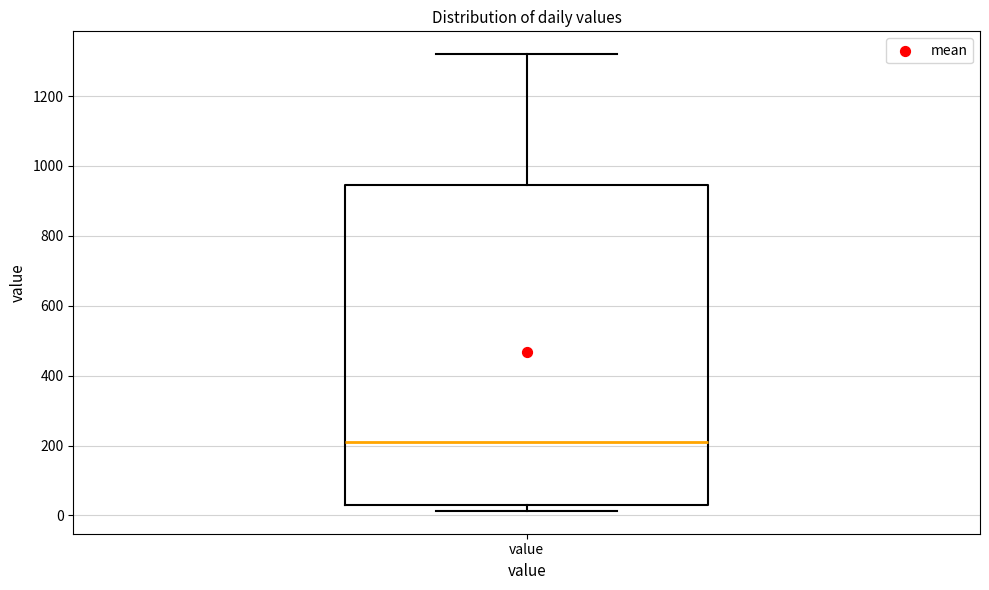

Where is the lower edge of the box for value on the y-axis? The values are not printed on the chart, so give them approximately, as read against the axis.

40